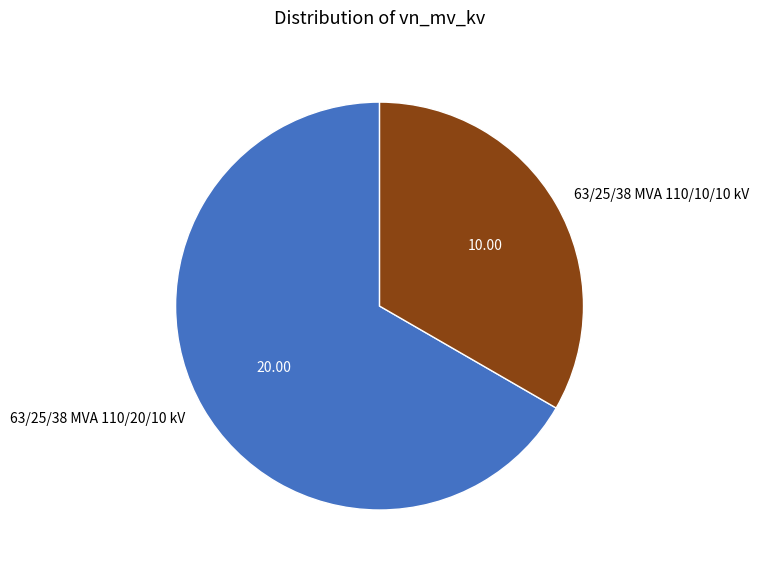

True or false: 63/25/38 MVA 110/10/10 kV accounts for 42% of the total.

False